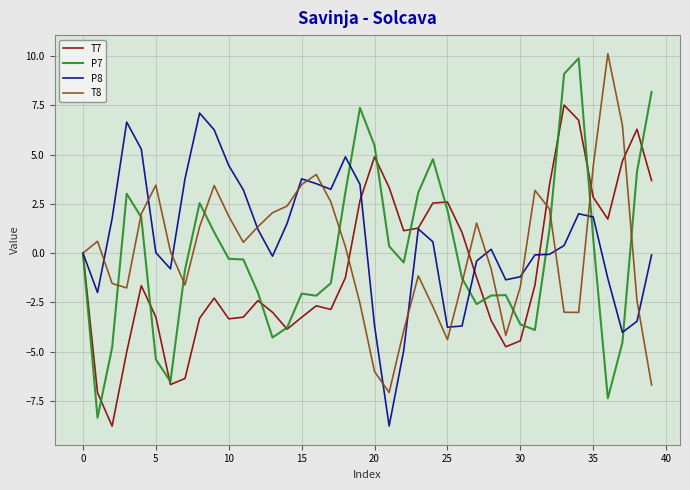

What is the greatest value displayed?

10.1